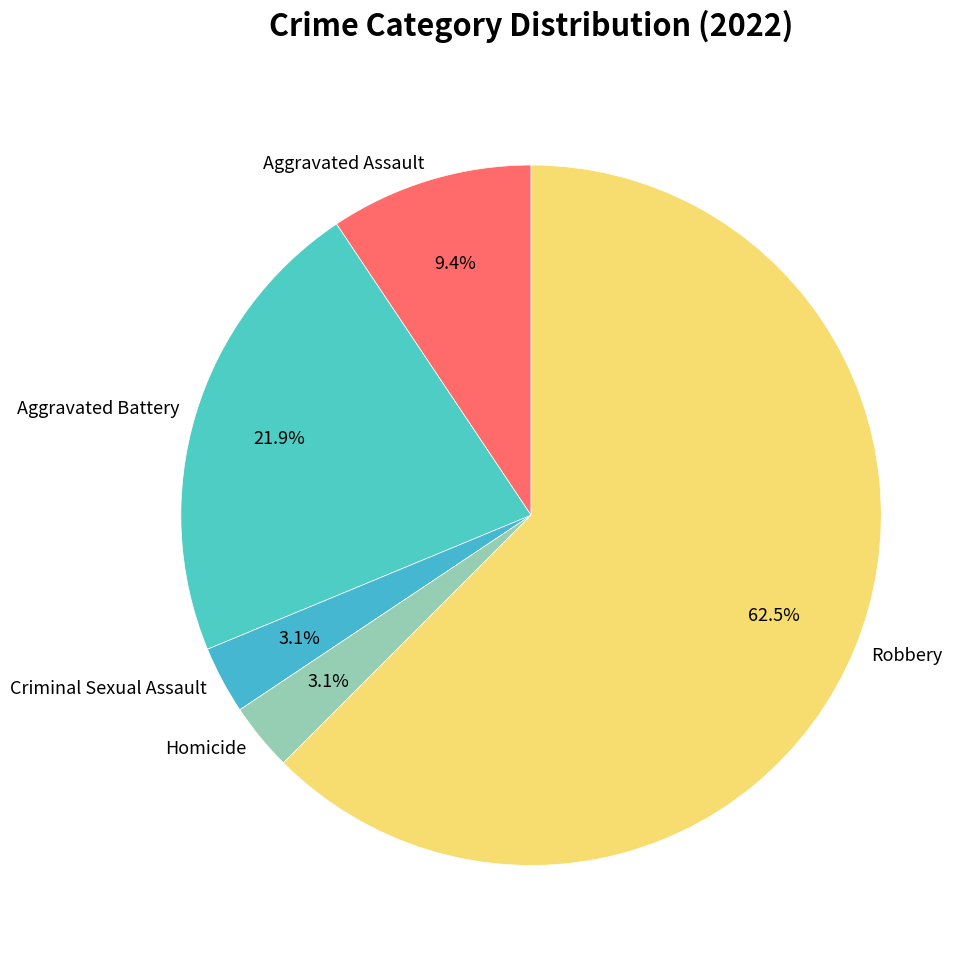

Is Homicide the majority of the pie?

No